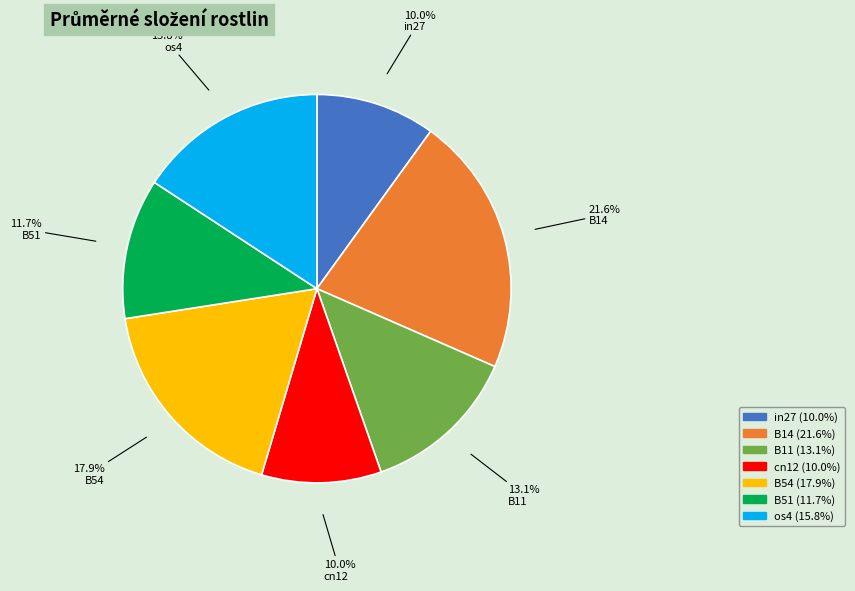

What percentage is NOT represented by B11?

86.9%